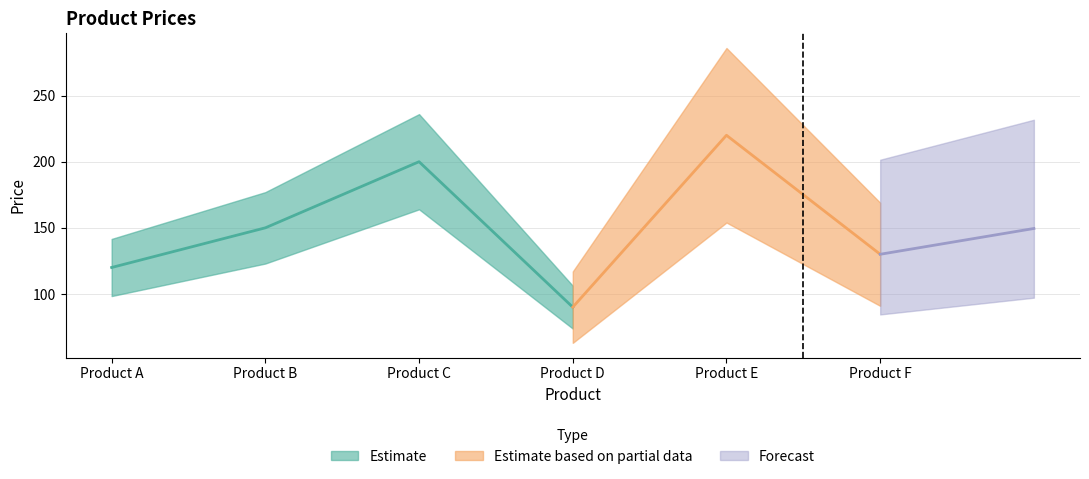

Where is the data nearest to the value 155?

Product B